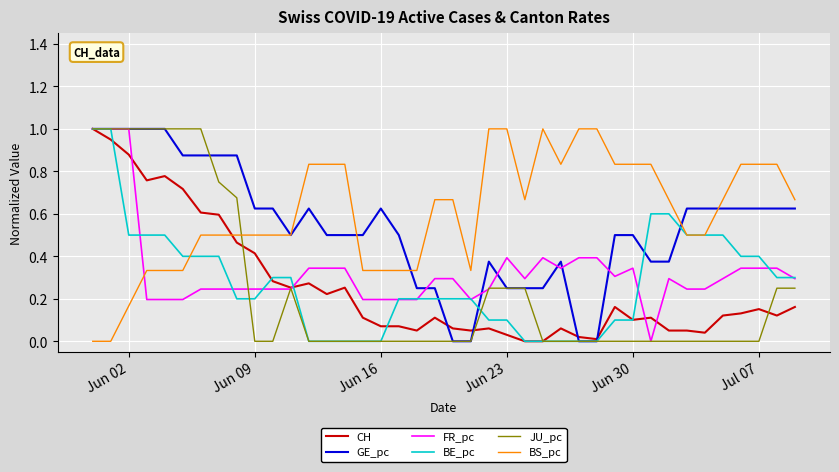

How many intersections are there between CH and BS_pc?

1